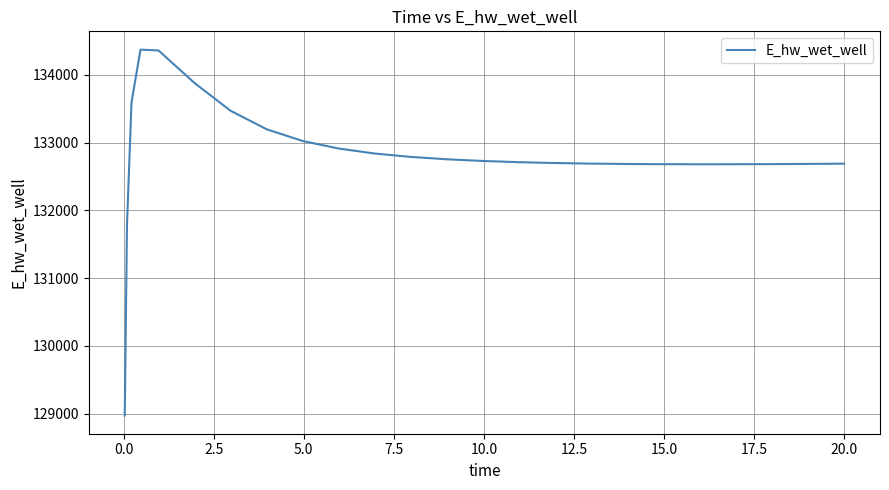

What is the difference between the maximum and minimum values?

5397.0